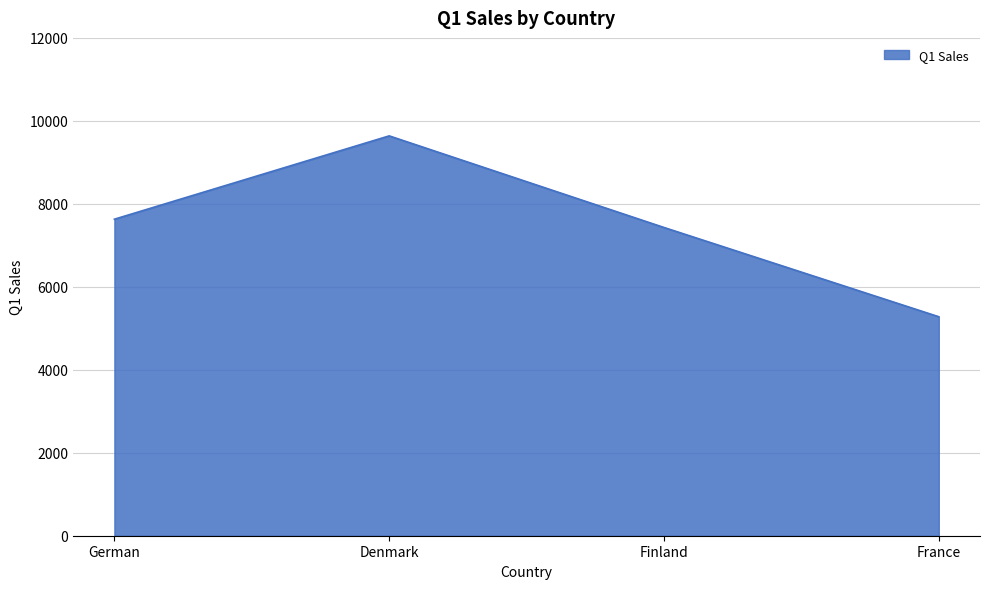

Which category has the highest value across all series?

Denmark